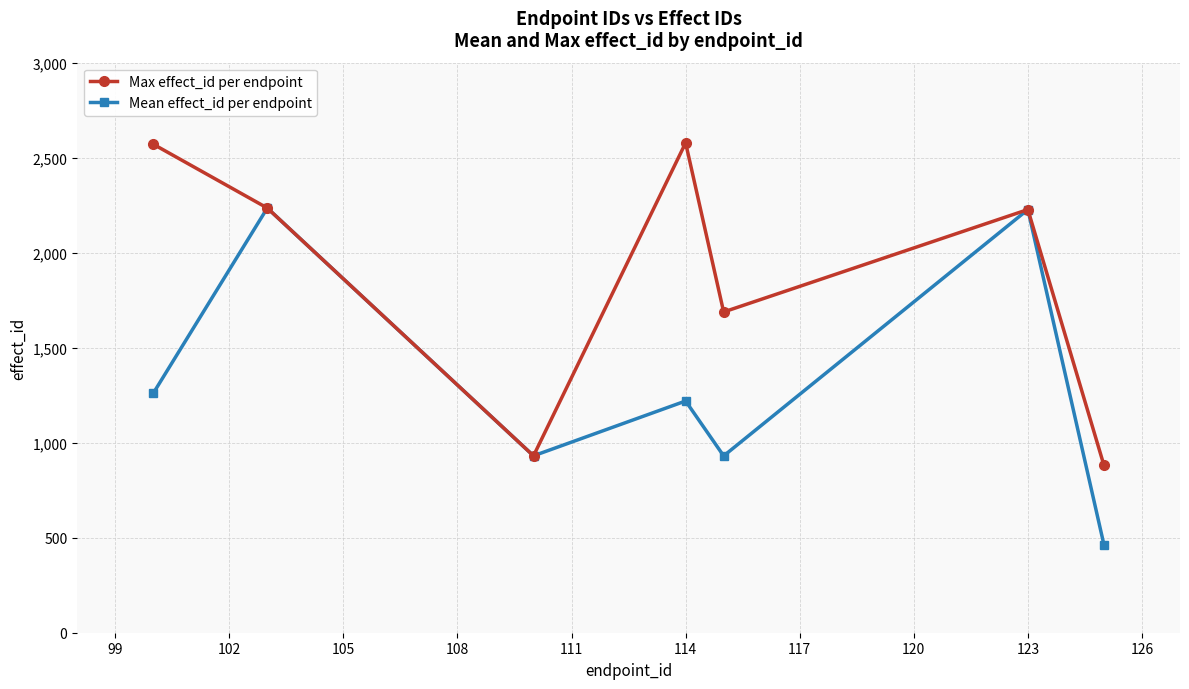

List the series in order of their peak value, highest first.

Max effect_id per endpoint, Mean effect_id per endpoint